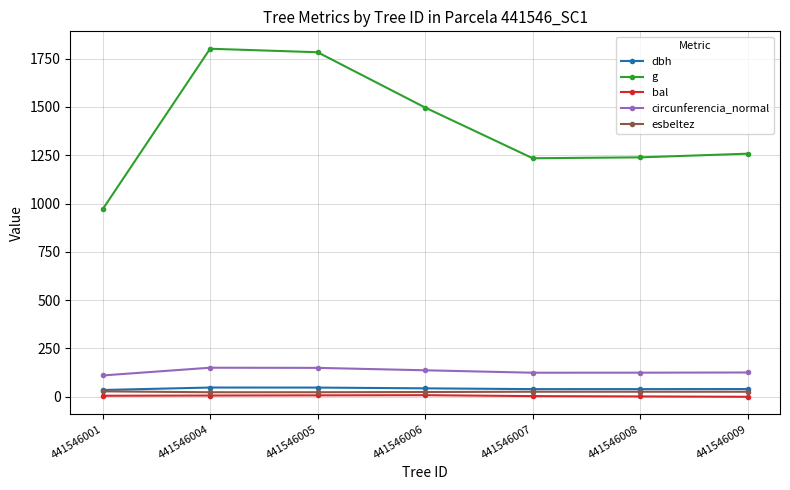

What is the minimum value for esbeltez?

23.5